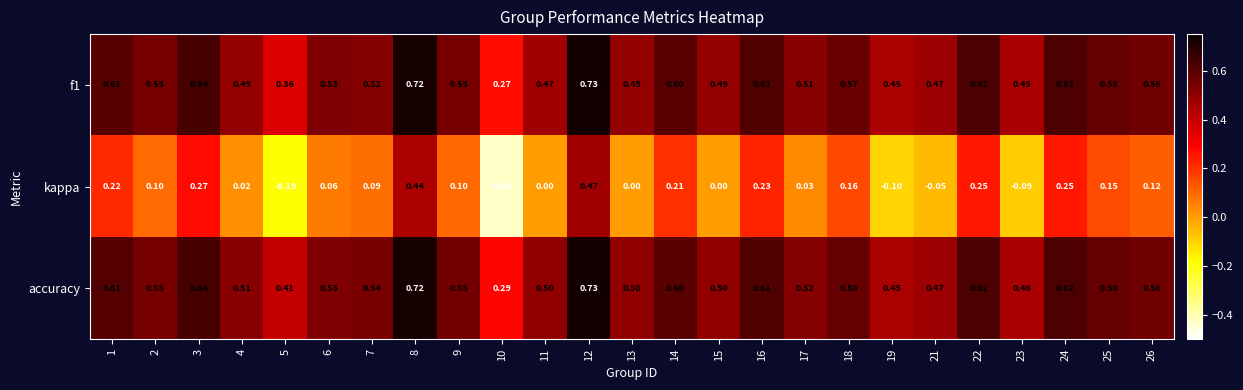

Which series has the largest total across all categories?

accuracy